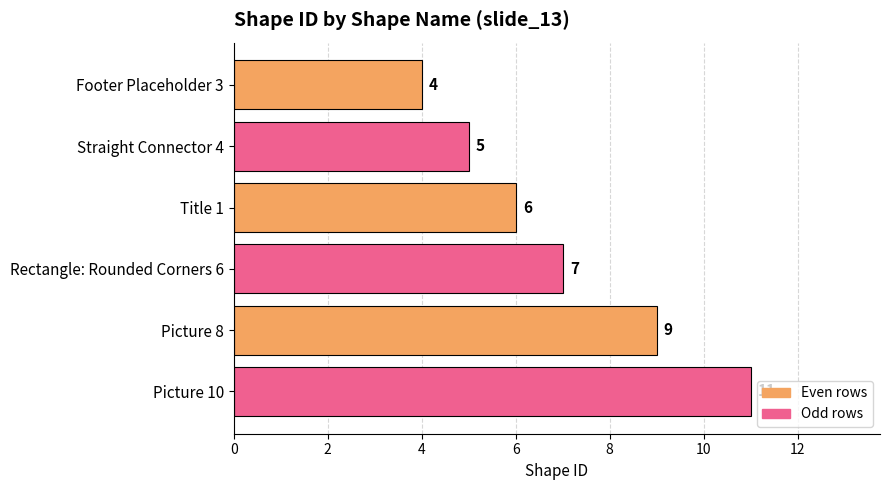

Read the value at Title 1.

6